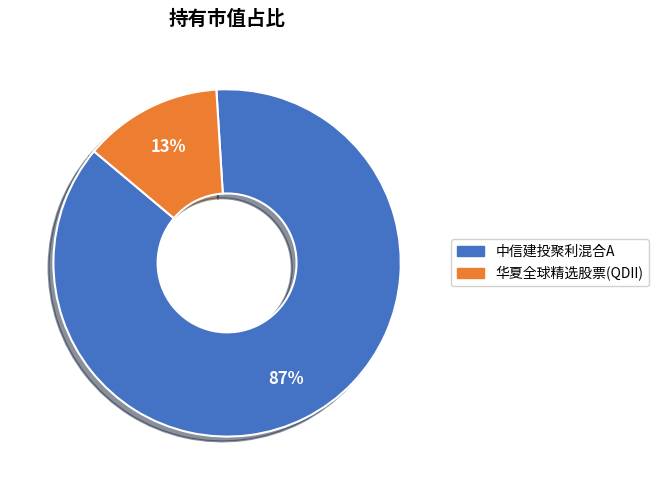

Which slice is the largest?

中信建投聚利混合A